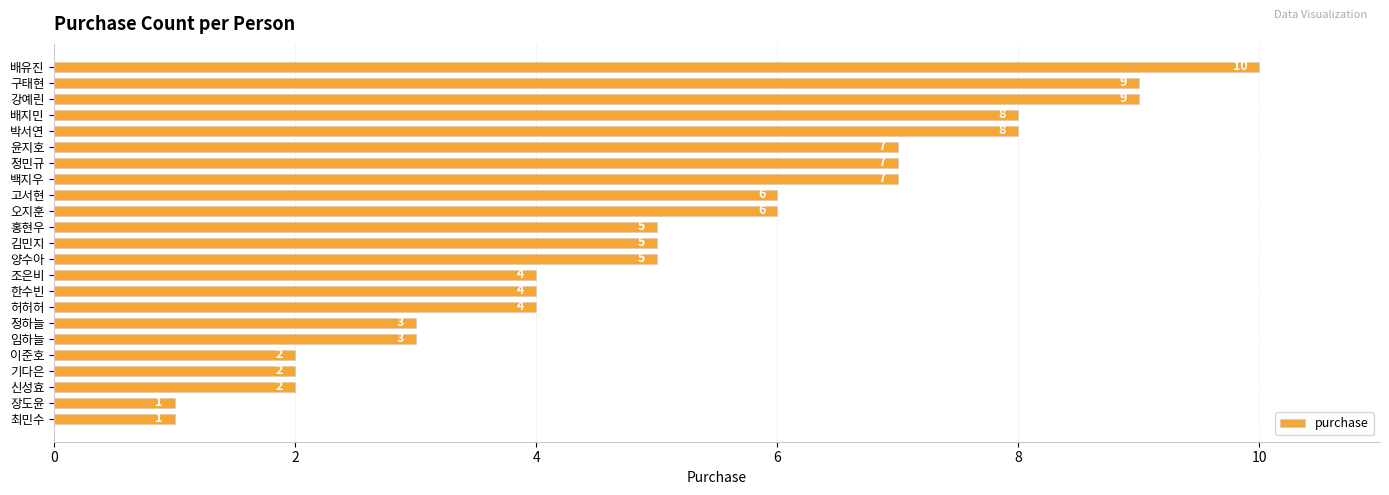

What is the smallest value displayed?

1